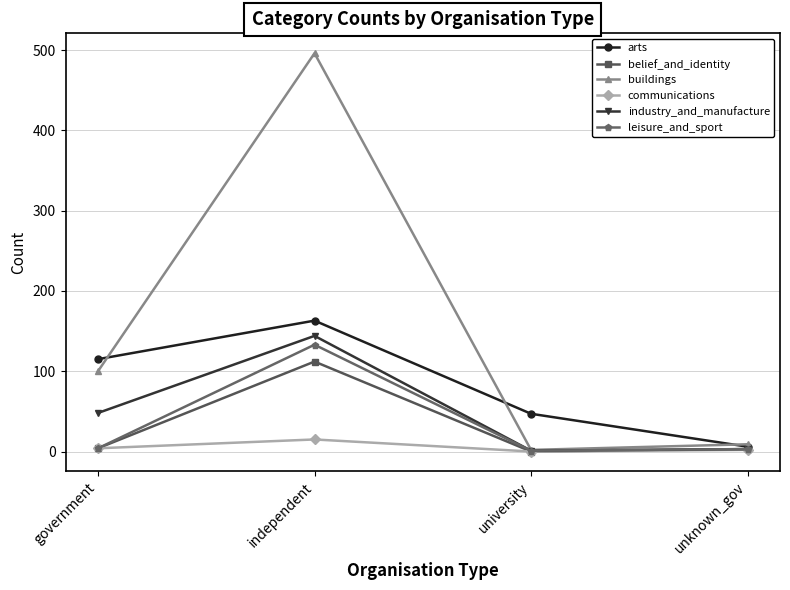

At which category is the sum across all series the highest?

independent